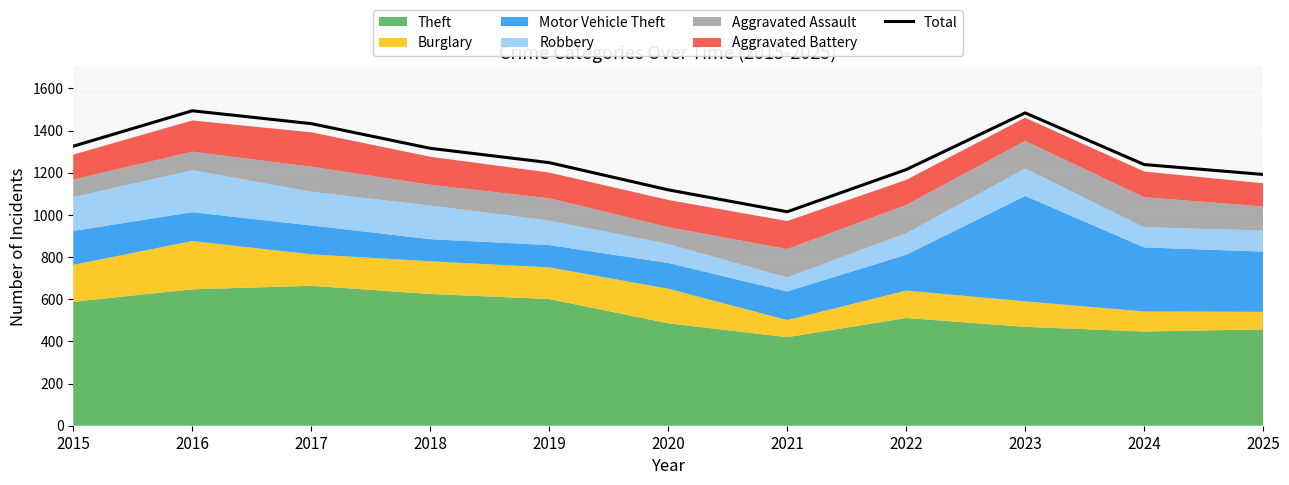

What is the sum of all values?

14081